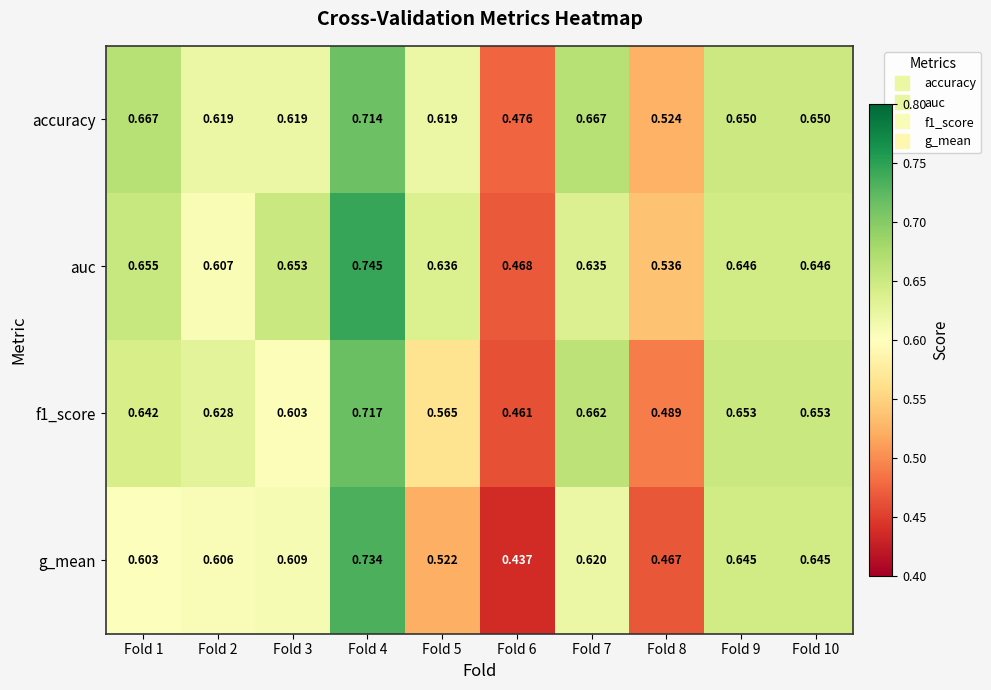

Is the value of g_mean at Fold 6 greater than the value of f1_score at Fold 4?

No